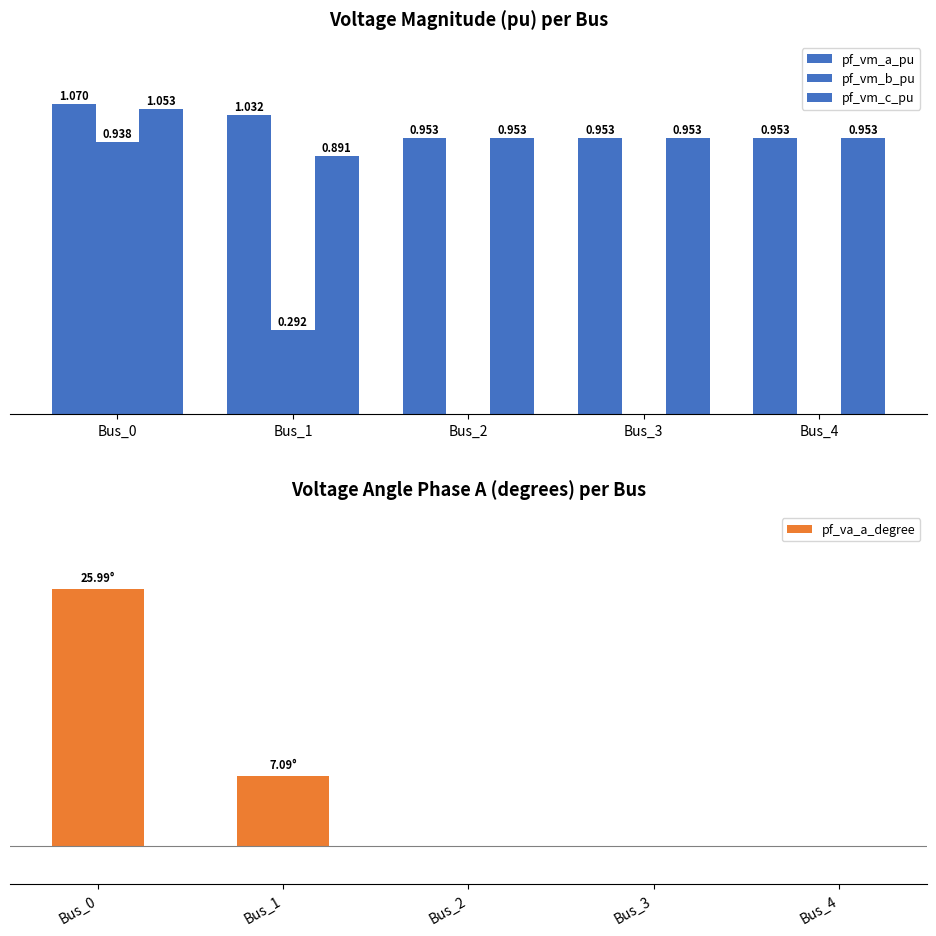

List the labels in order of pf_vm_b_pu value, smallest first.

Bus_2, Bus_3, Bus_4, Bus_1, Bus_0